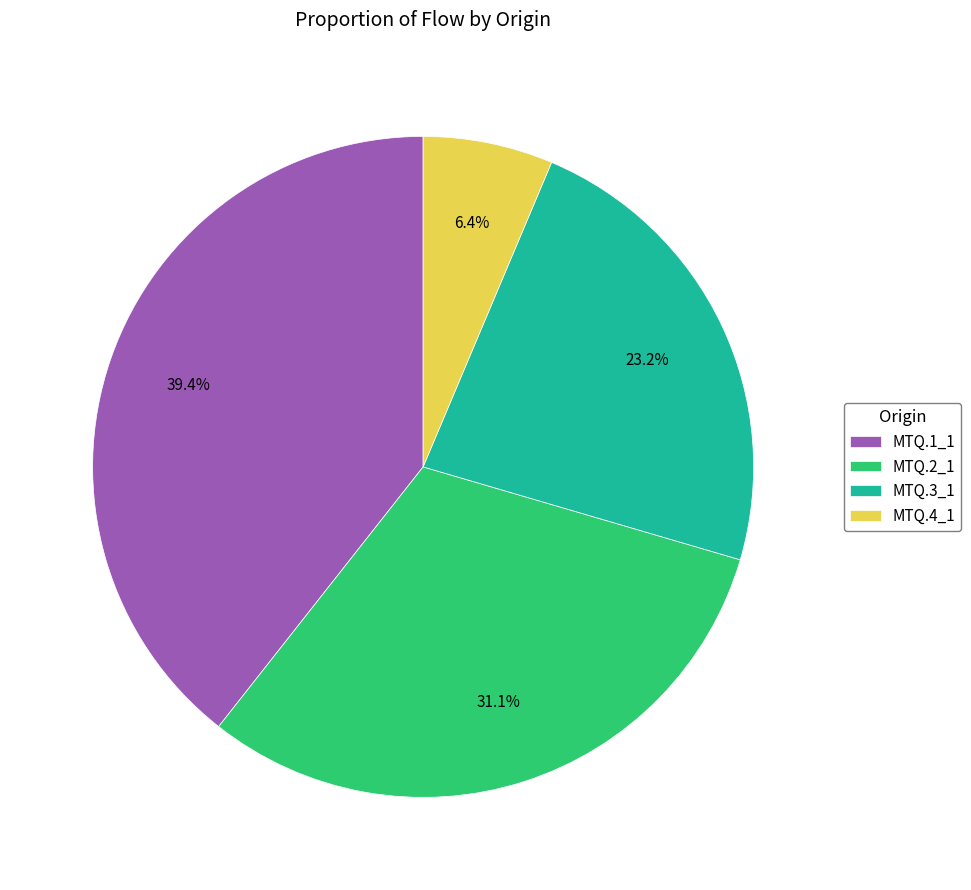

Is it true that MTQ.3_1 is 23% of the pie?

True